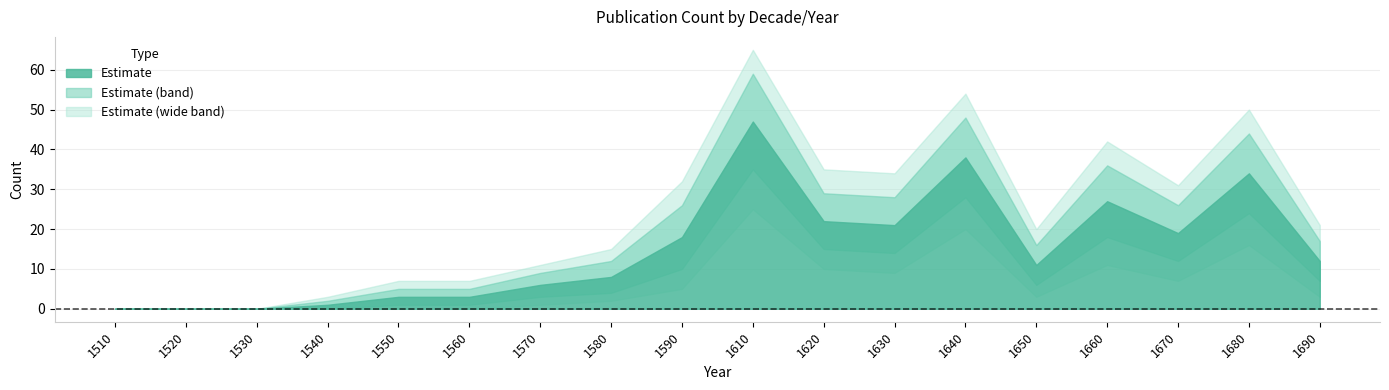

Read the Estimate_hi2 value at 1590, to the nearest 10.

30